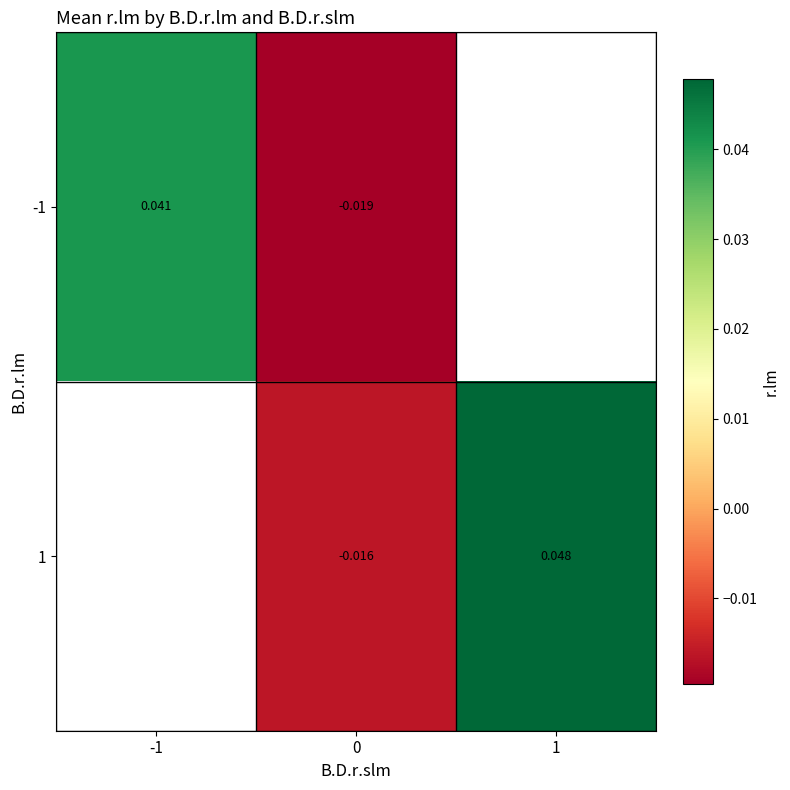

Rank the series at 0 from lowest to highest value.

row_0, row_1